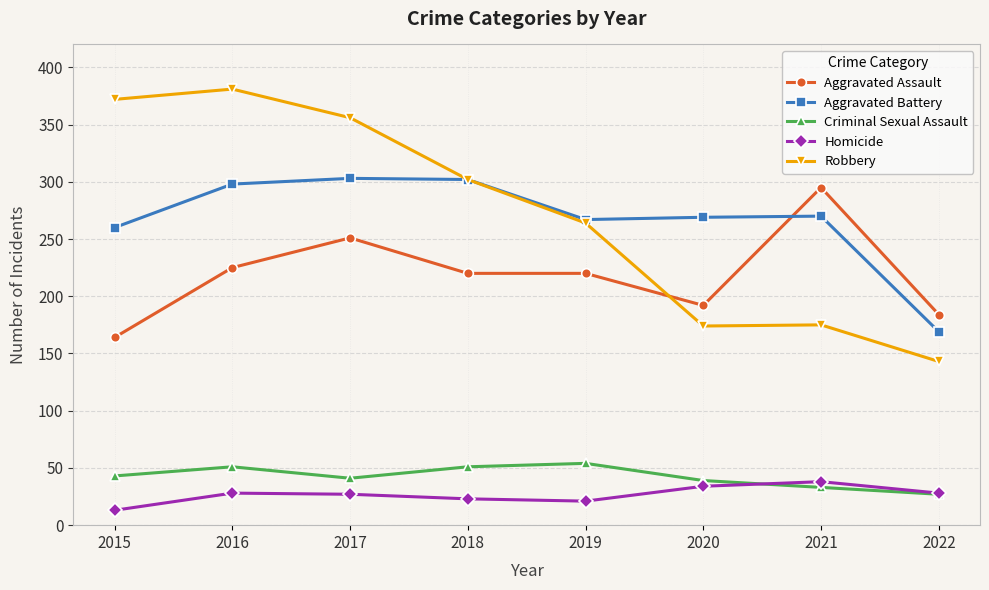

What is the value of the Criminal Sexual Assault point at the 3rd from the left?

41